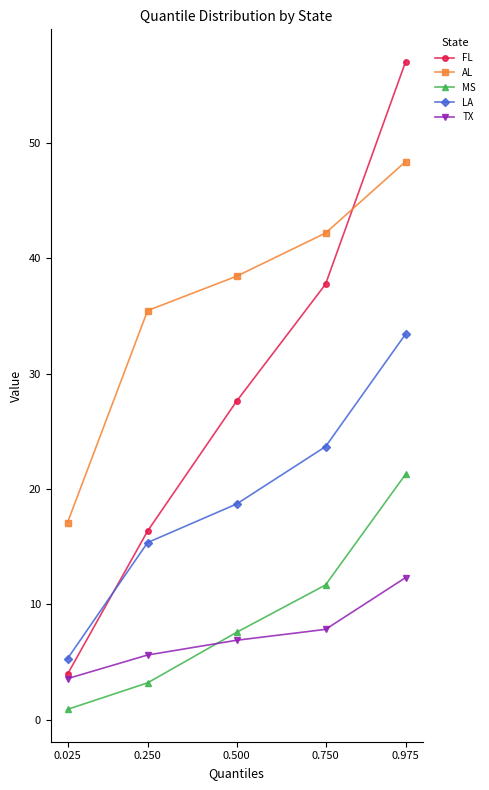

What is the value of the FL point at the 5th from the left?

57.0